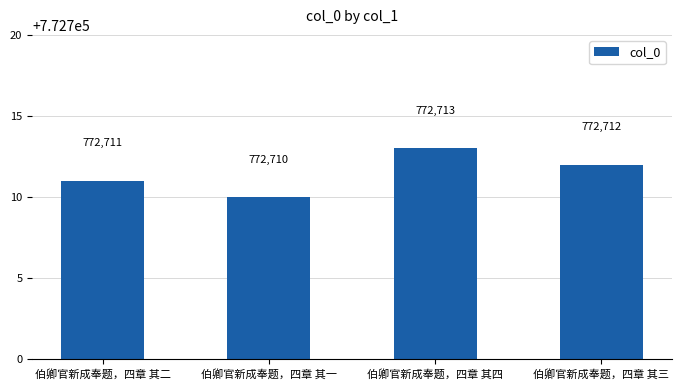

Rank the categories by value from lowest to highest.

伯卿官新成奉题，四章 其一, 伯卿官新成奉题，四章 其二, 伯卿官新成奉题，四章 其三, 伯卿官新成奉题，四章 其四